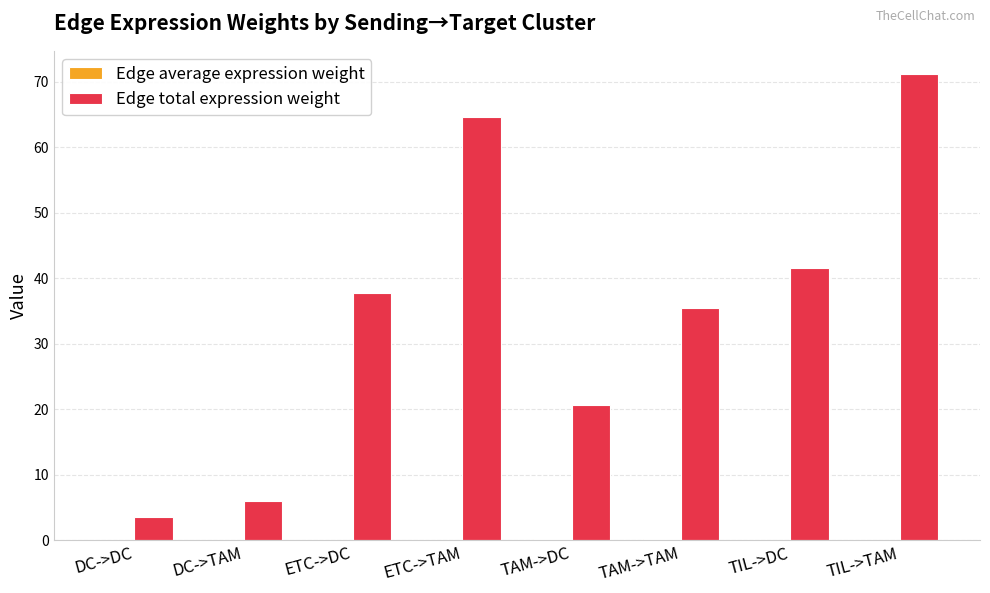

Count the number of data series in this chart.

2